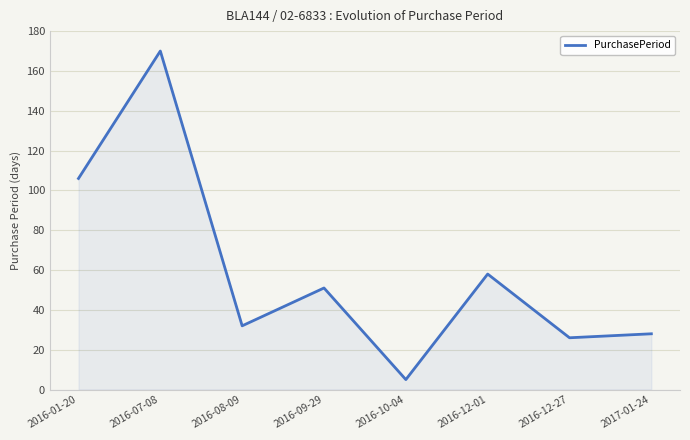

What position from the right is 2016-09-29?

5